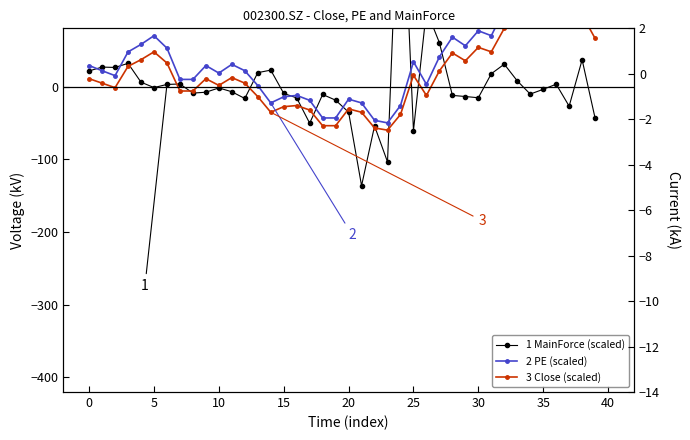

What is the difference between the maximum and minimum values in the 2 PE (scaled) series?

200.0